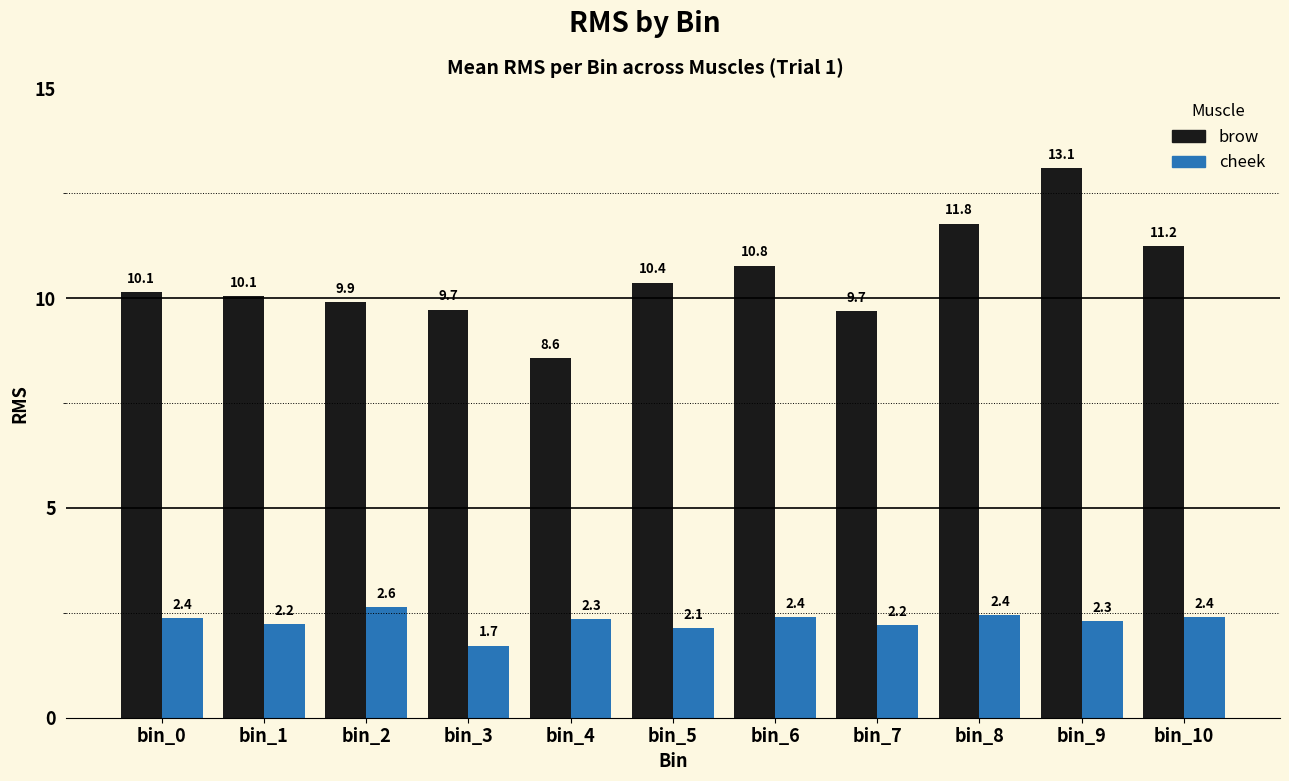

How many bars are there in total?

22